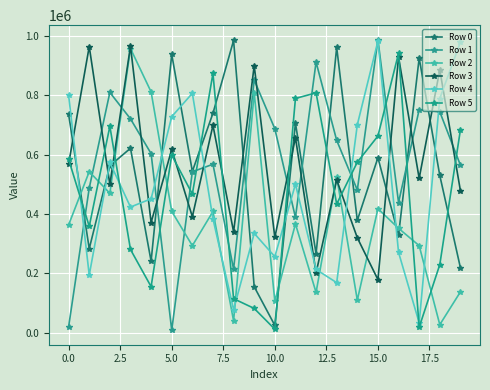

At which label does Row 5 first exceed 575061?

0.0